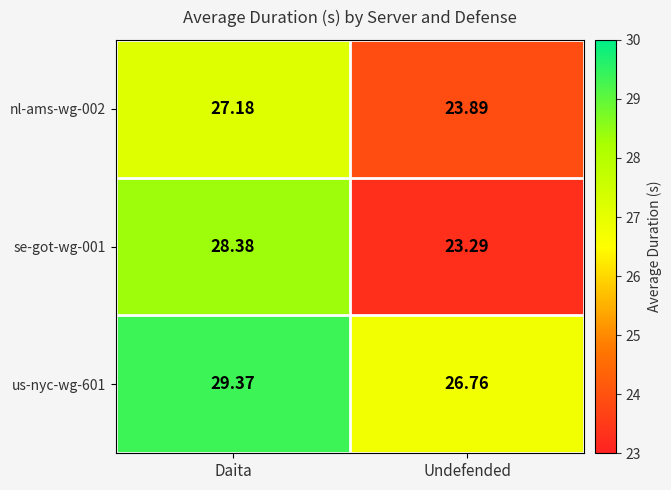

At which label does nl-ams-wg-002 first exceed 27?

Daita